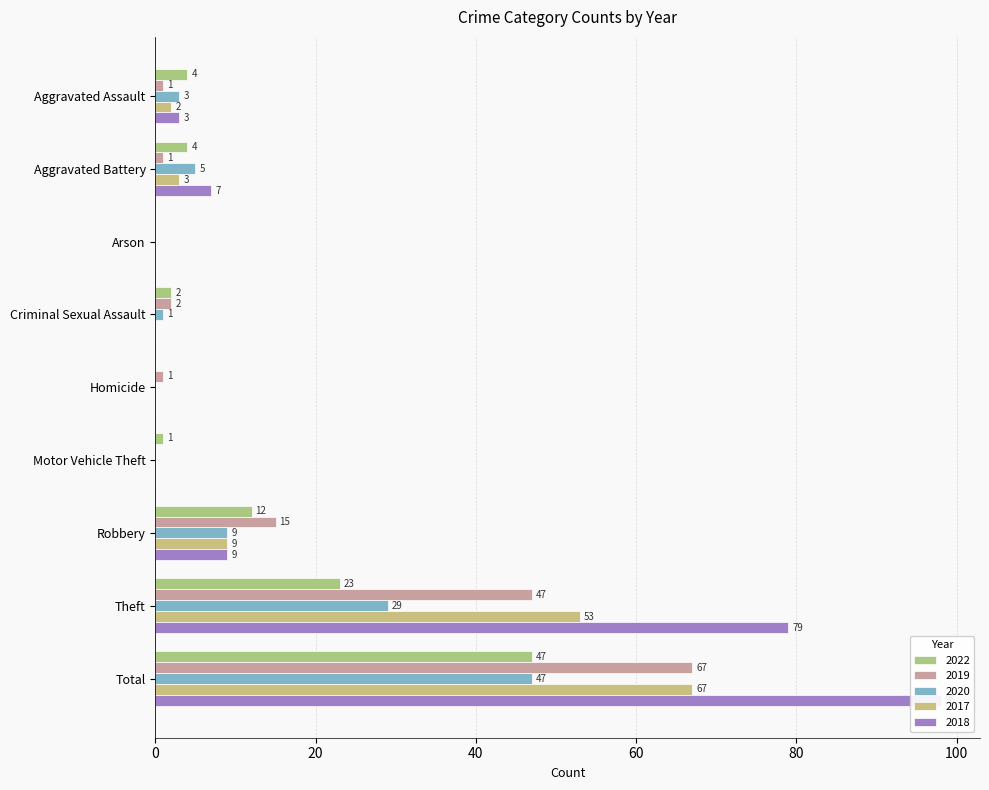

Which has a higher value, Robbery or Arson?

Robbery